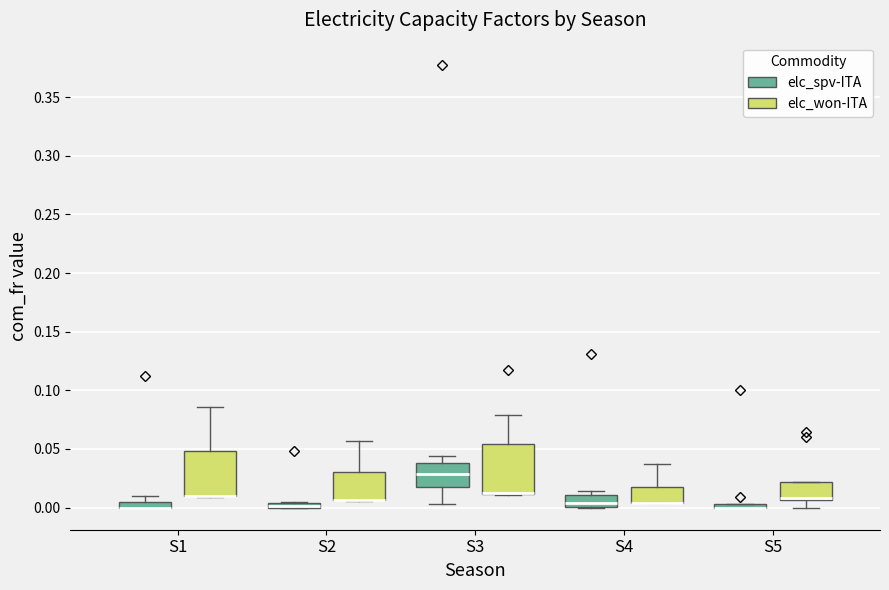

Where does the upper whisker of the box for S2 (elc_won-ITA) end on the y-axis? The values are not printed on the chart, so give them approximately, as read against the axis.

0.055